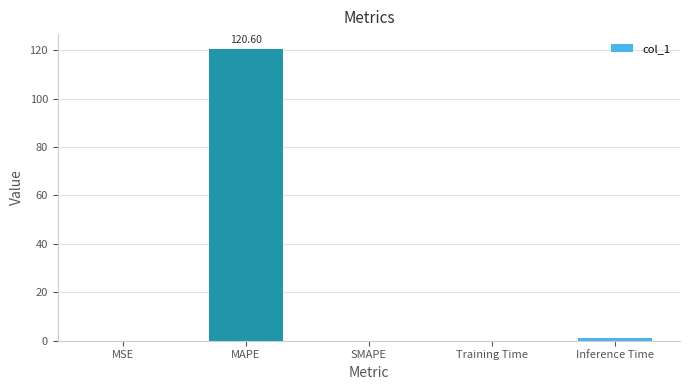

What is the sum of the values at Inference Time and MAPE?

121.6